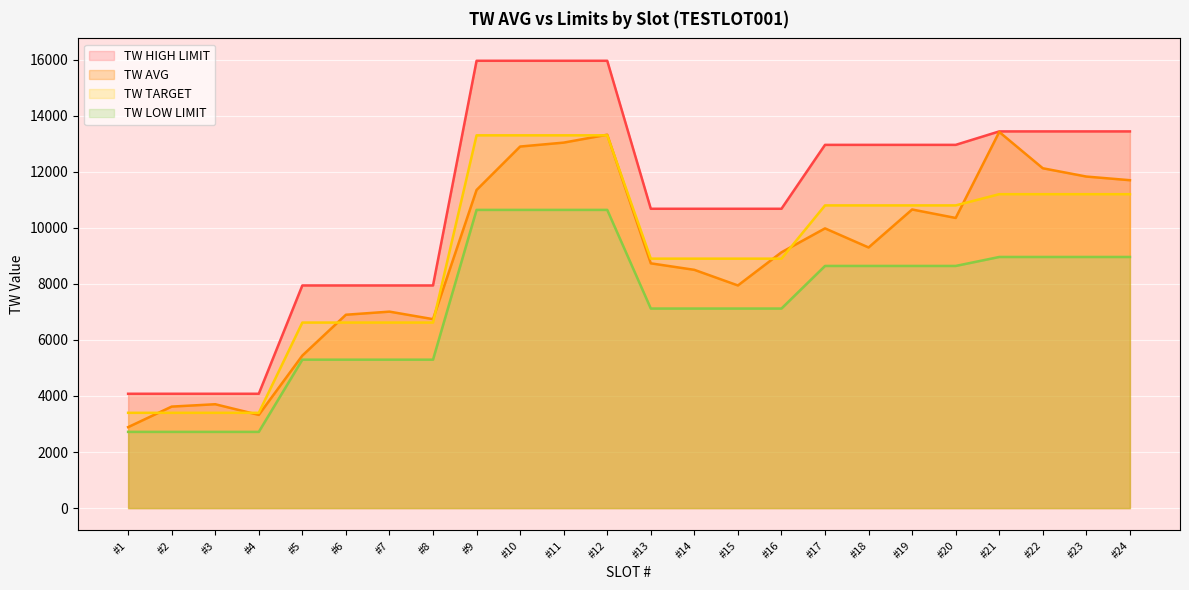

Rank the series at #11 from highest to lowest value.

TW HIGH LIMIT, TW TARGET, TW AVG, TW LOW LIMIT